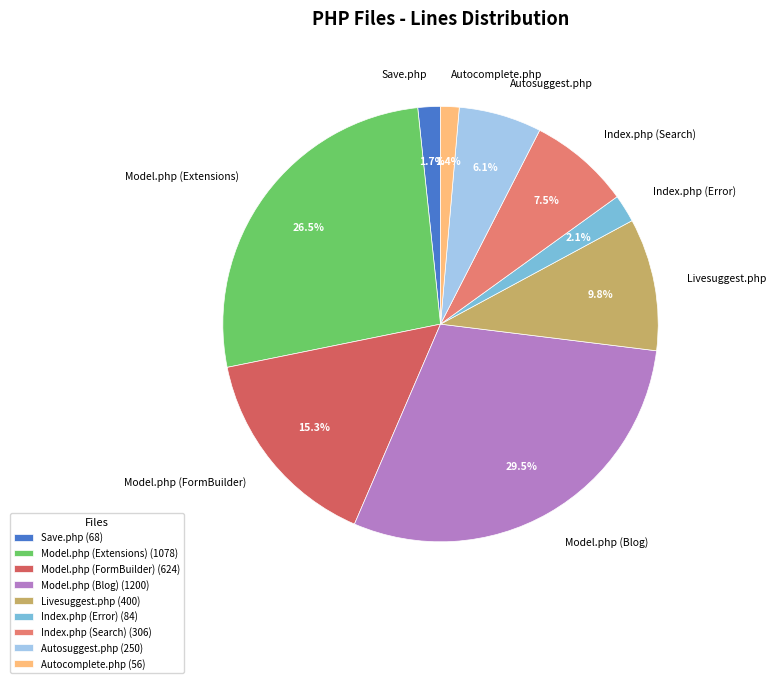

To the nearest percent, what is the difference between the largest and smallest slice percentages?

28%